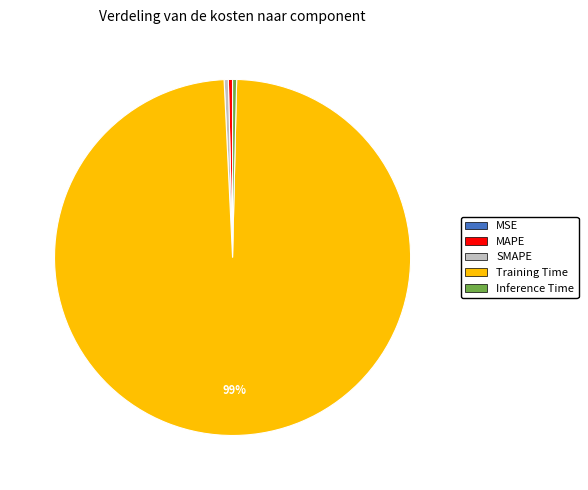

The SMAPE slice represents 6% of the pie. True or false?

False